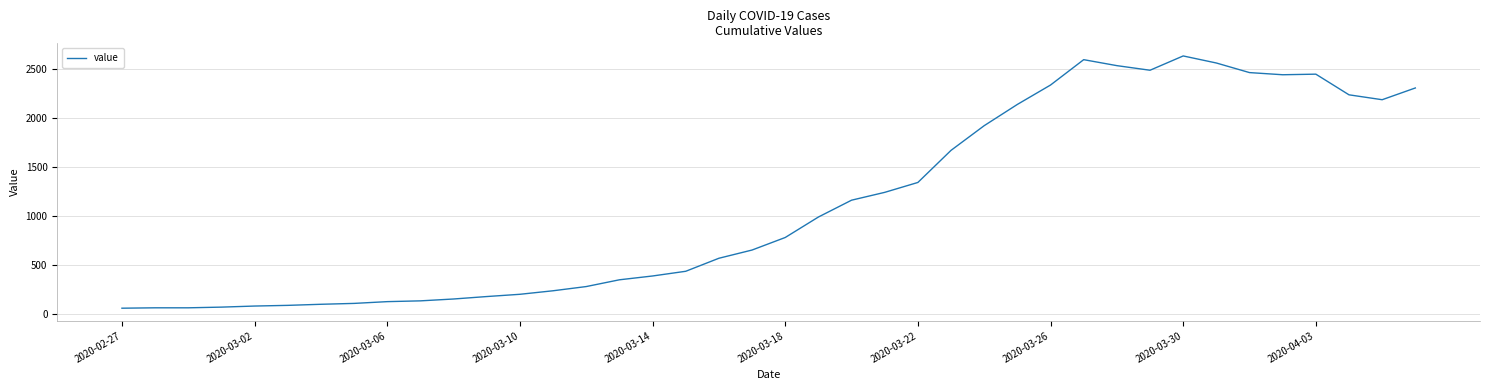

What is the maximum value shown in the chart?

2637